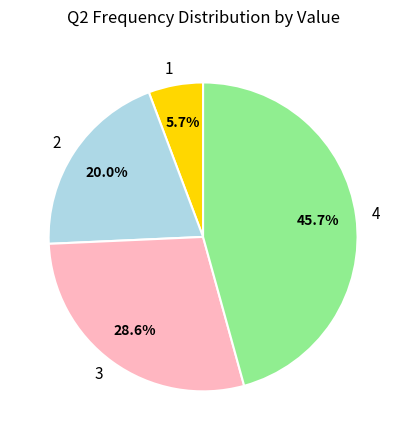

Combined, what portion of the pie is 1 and 4?

51.4%